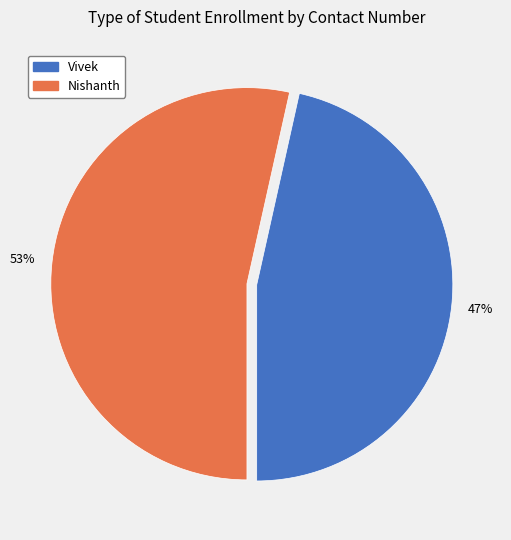

How many segments does this pie chart have?

2